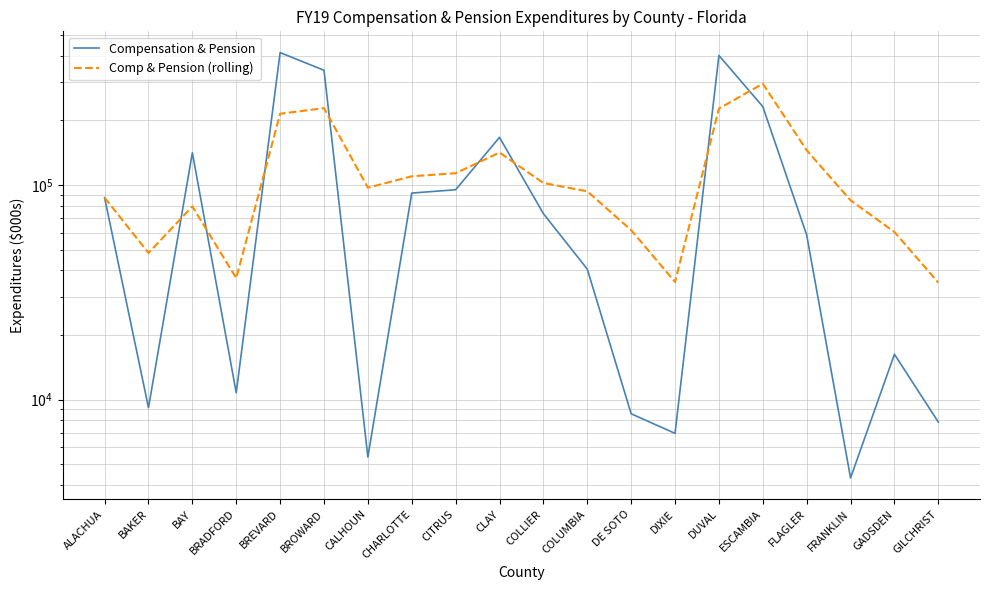

How many intersections are there between Compensation & Pension and Comp & Pension (rolling)?

8